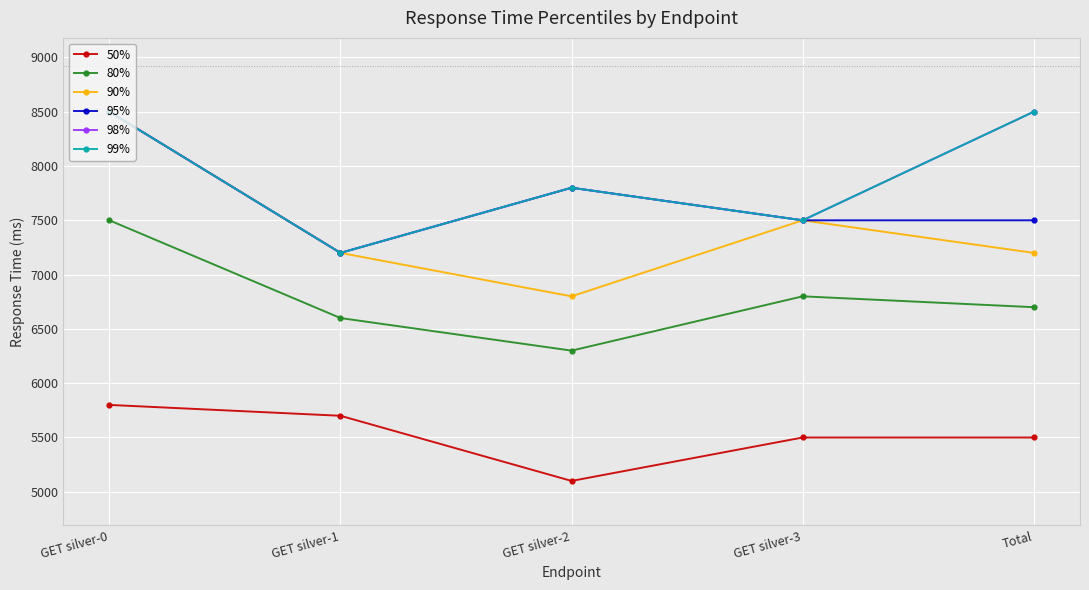

Reading left to right, list all the values displayed in this chart.

50%: 5800	5700	5100	5500	5500
80%: 7500	6600	6300	6800	6700
90%: 8500	7200	6800	7500	7200
95%: 8500	7200	7800	7500	7500
98%: 8500	7200	7800	7500	8500
99%: 8500	7200	7800	7500	8500